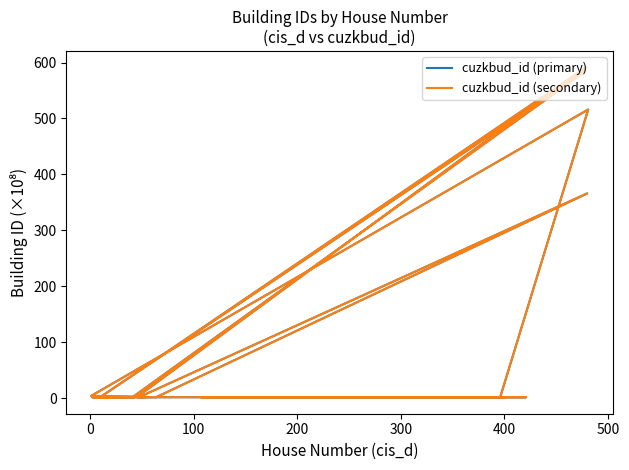

In cuzkbud_id (secondary), how many points are higher than both neighbors (excluding endpoints)?

6